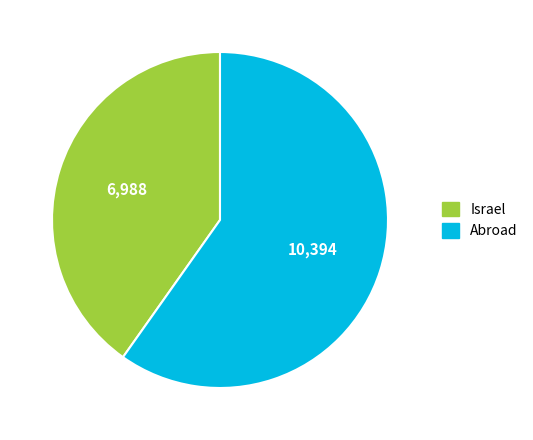

Is there any slice that represents more than half of the pie?

Yes